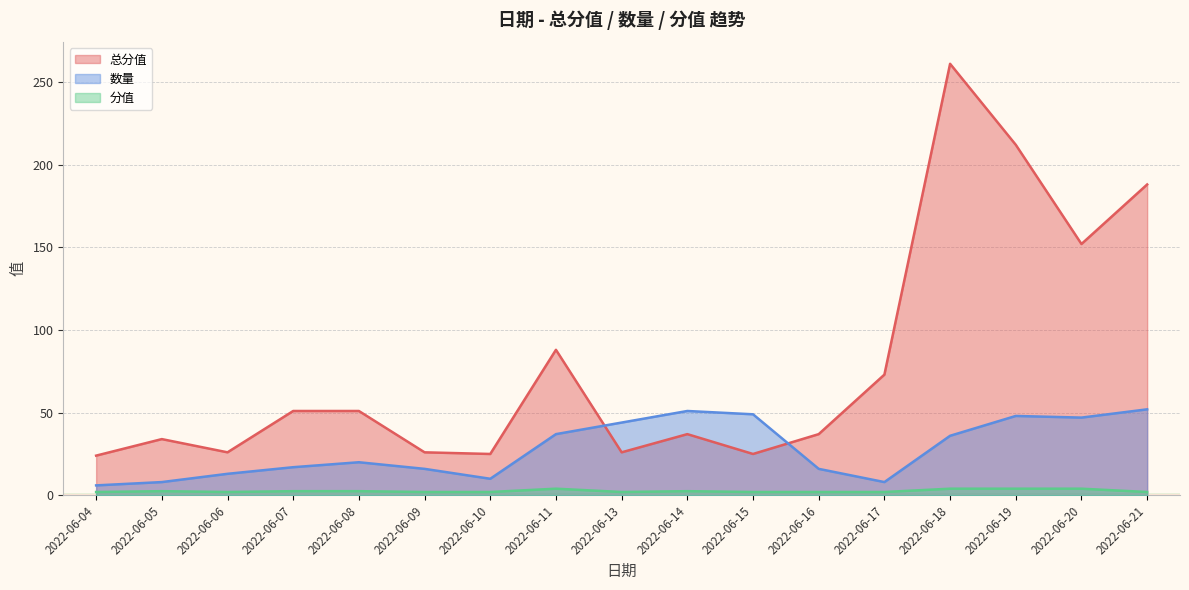

Is it true that 数量 equals 69.0 at 2022-06-14?

False